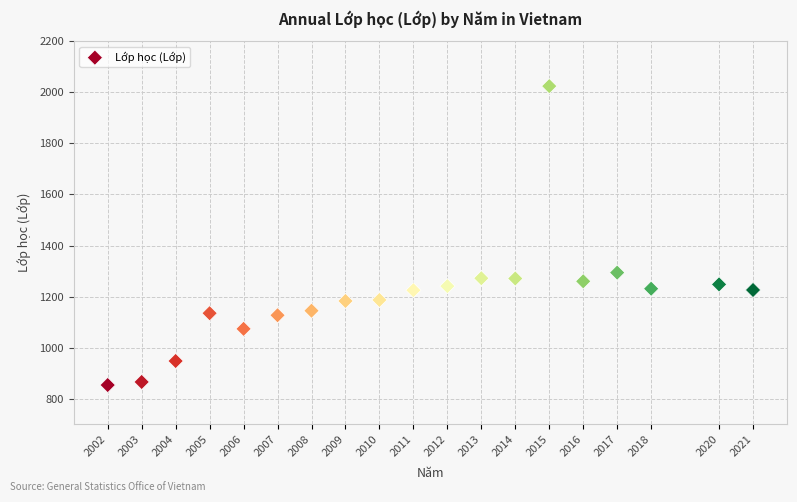

What is the range of X values (max minus min)?

19